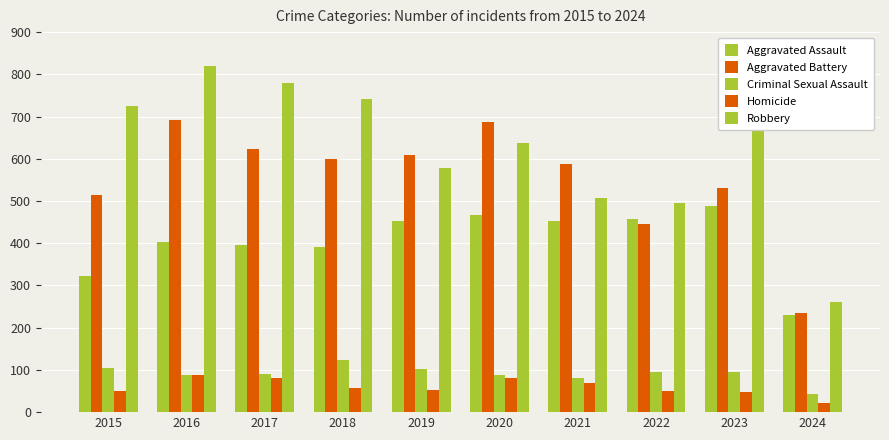

Are the bars grouped side by side (vs. stacked)?

Yes